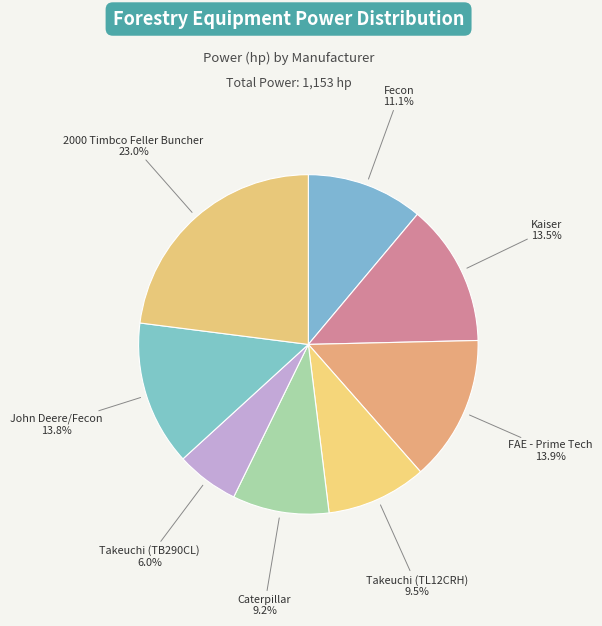

What percentage is NOT represented by Kaiser?

86.5%